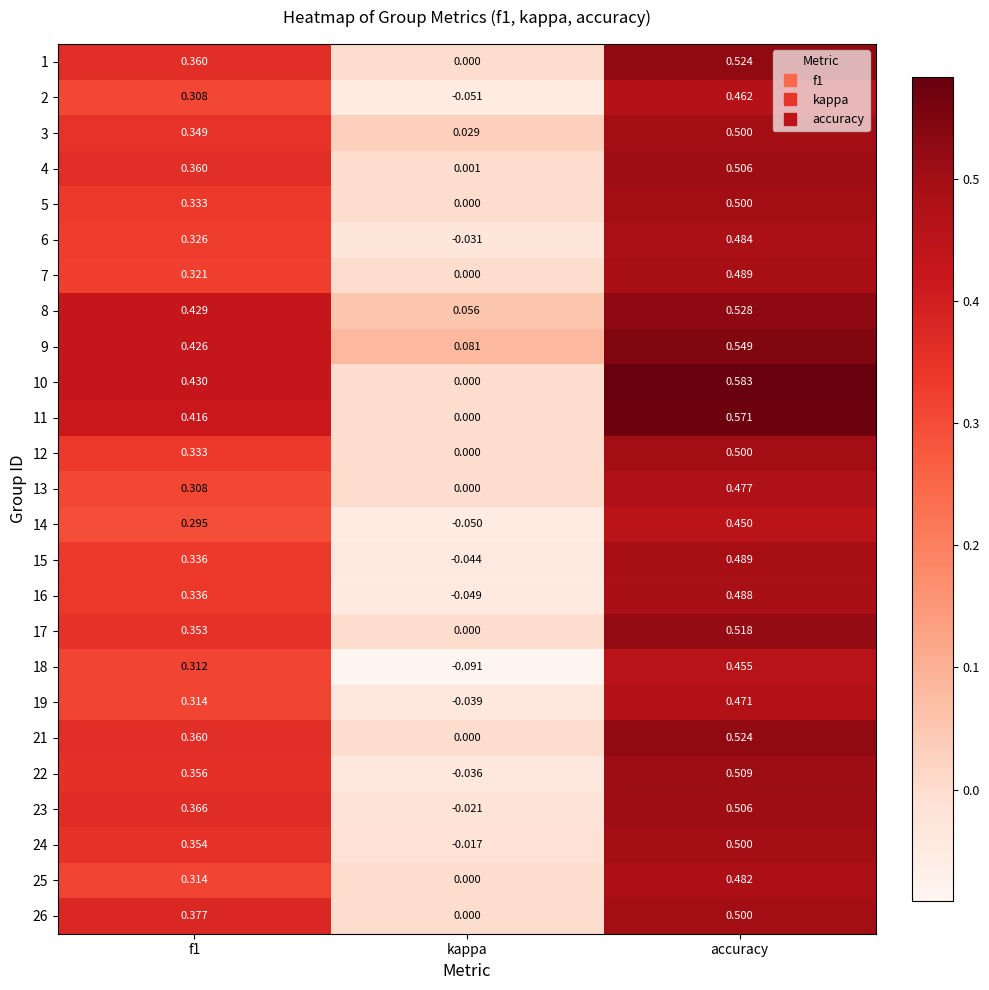

What is the total value across all series at accuracy?

12.6